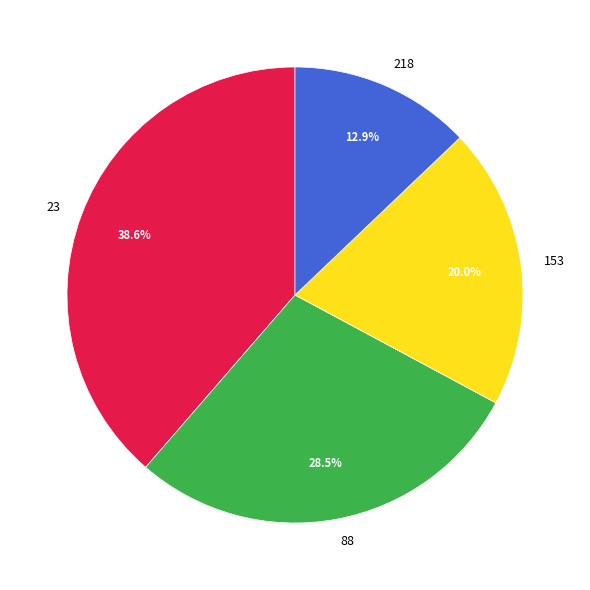

To the nearest percent, what is the average slice percentage?

25%